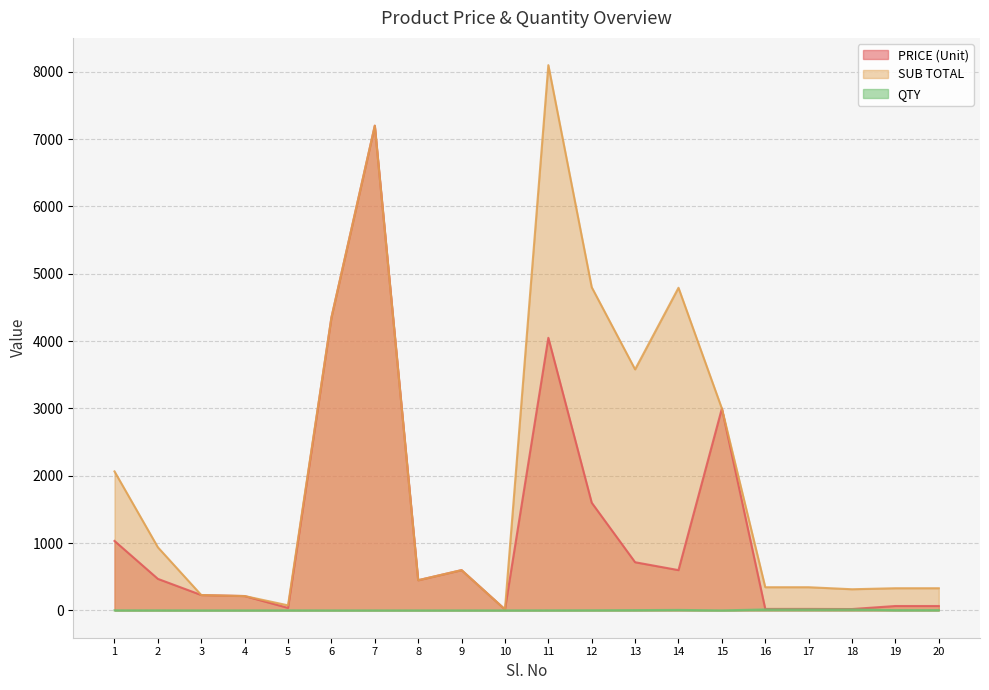

Rank the categories by SUB TOTAL value from highest to lowest.

11, 7, 12, 14, 6, 13, 15, 1, 2, 9, 8, 16, 17, 19, 20, 18, 3, 4, 5, 10